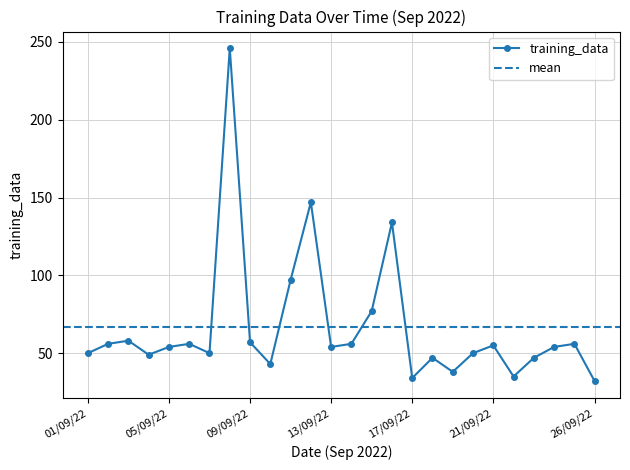

What position from the left is 07/09/22?

7